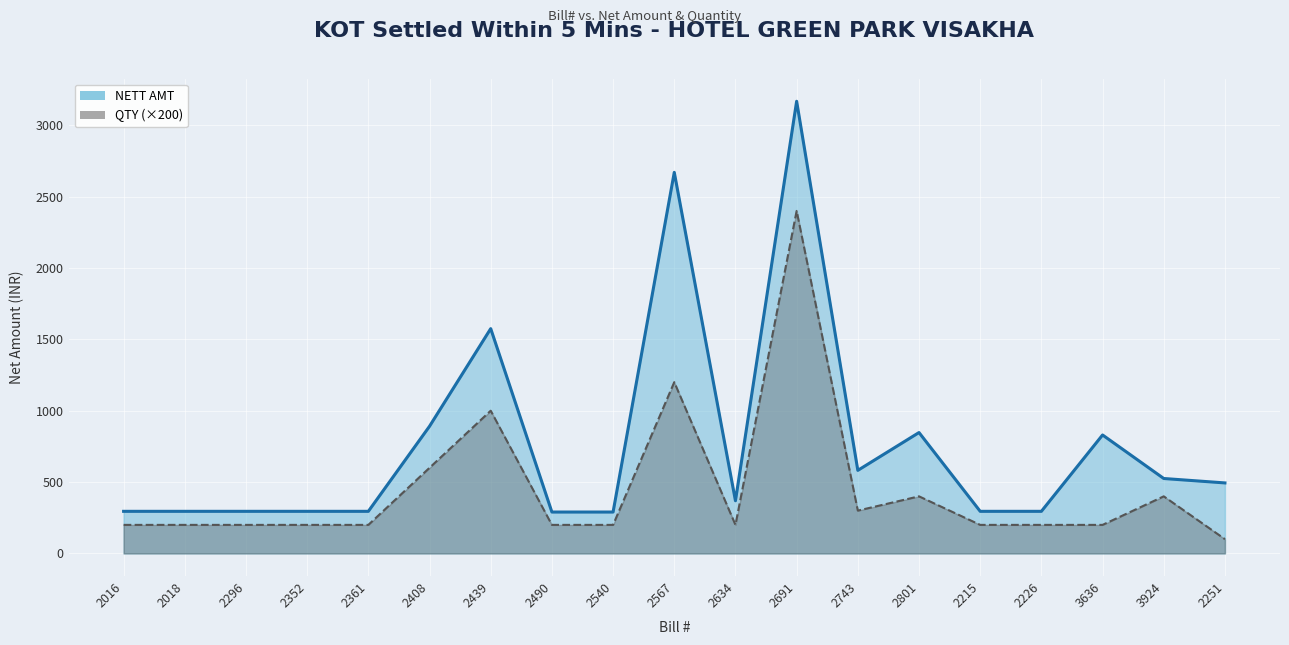

How many interior local valleys does the NETT AMT series have?

2